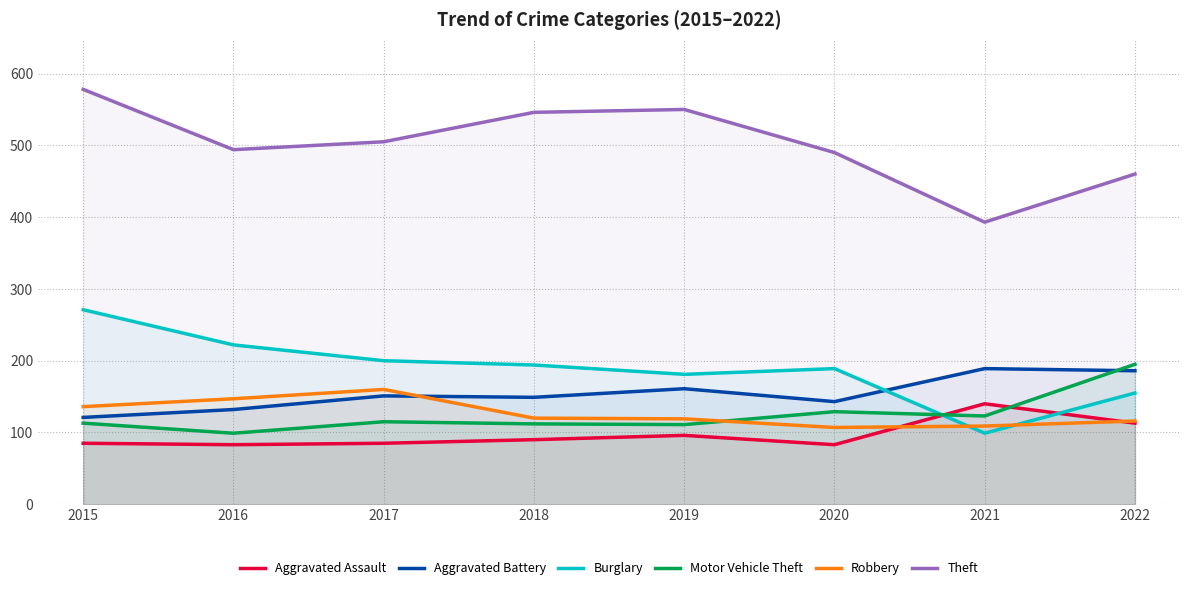

How many values in the Aggravated Assault series are below 90?

4